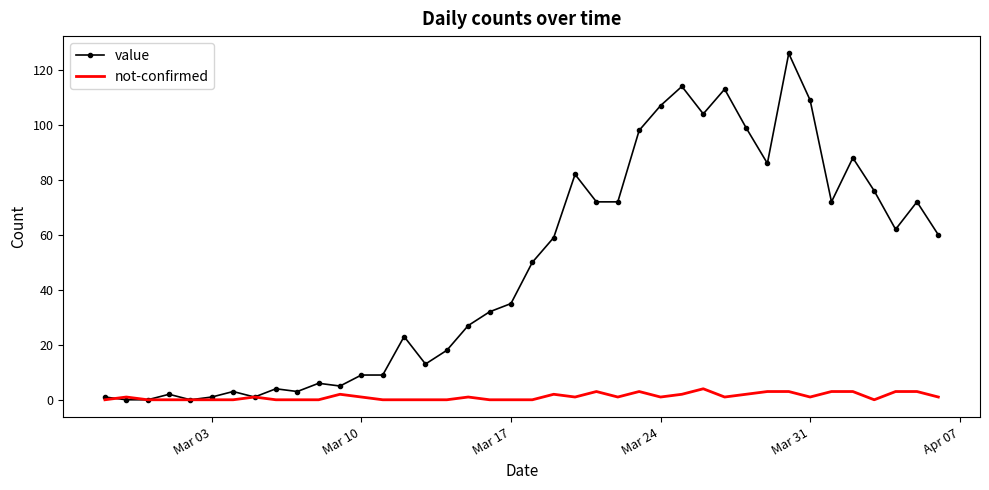

List the series in order of their overall mean, highest first.

value, not-confirmed